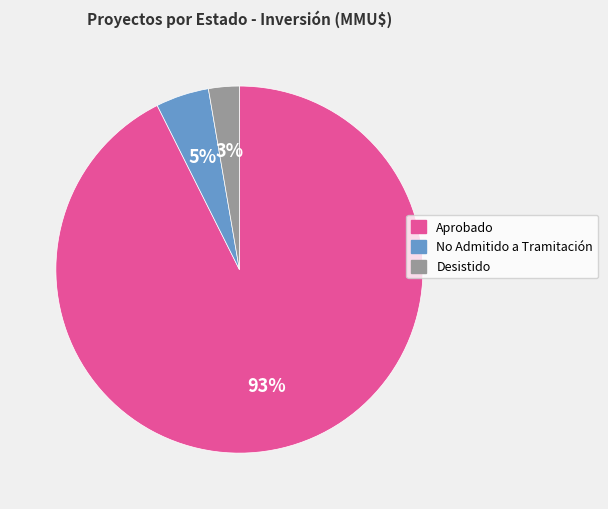

To the nearest percent, what portion does Desistido represent?

3%